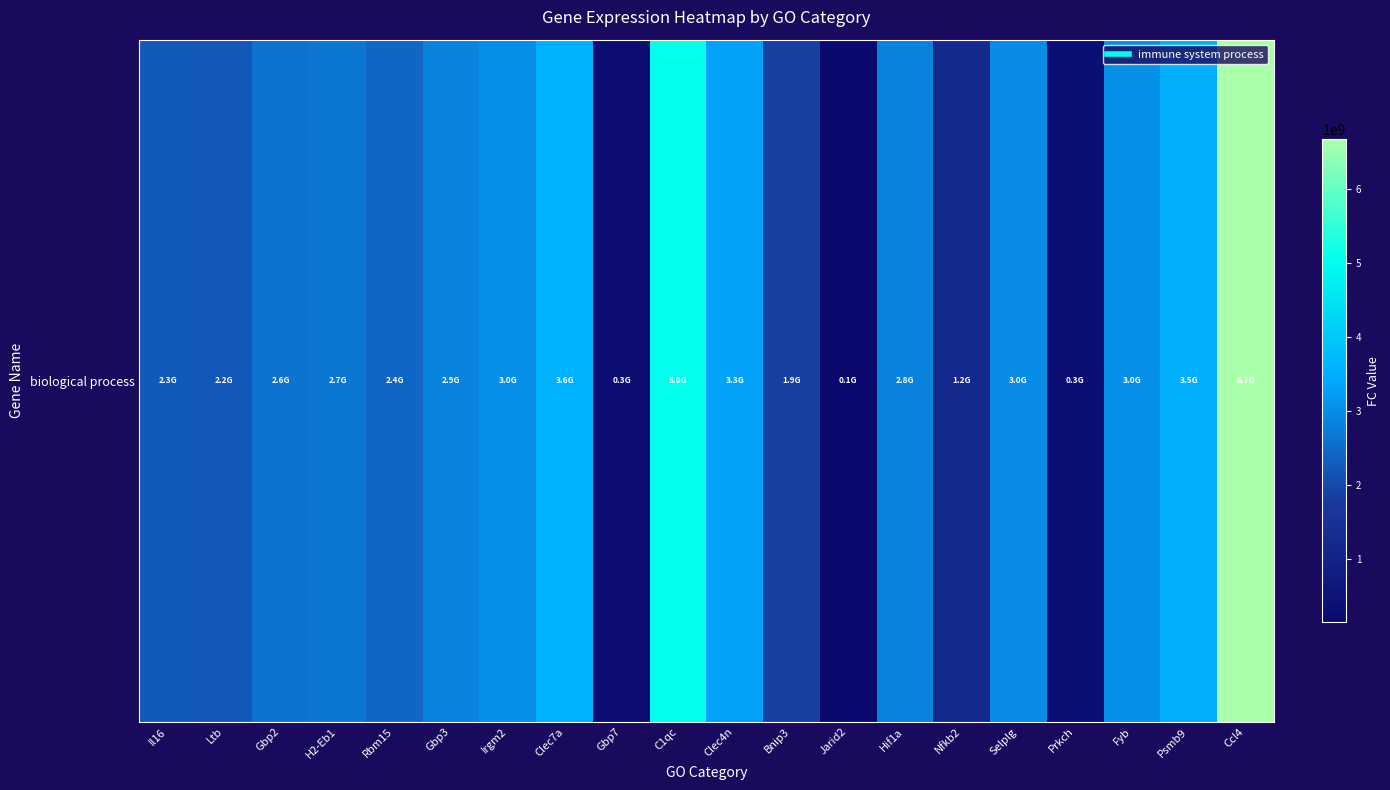

True or false: the data shows 5047843561 at C1qc.

True